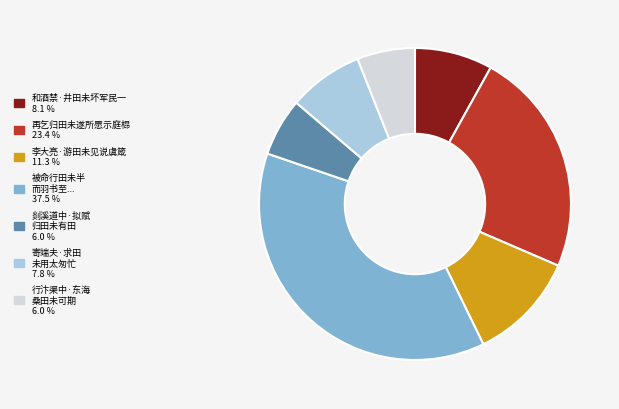

Is there any slice that represents more than half of the pie?

No